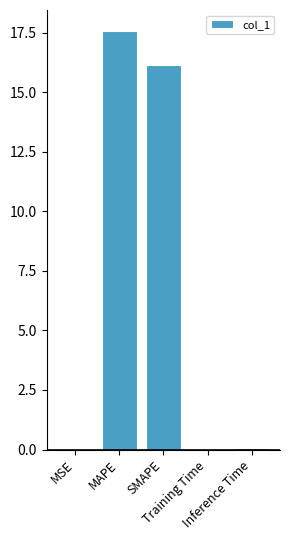

What is the ratio of the value at SMAPE to the value at MAPE?

0.9